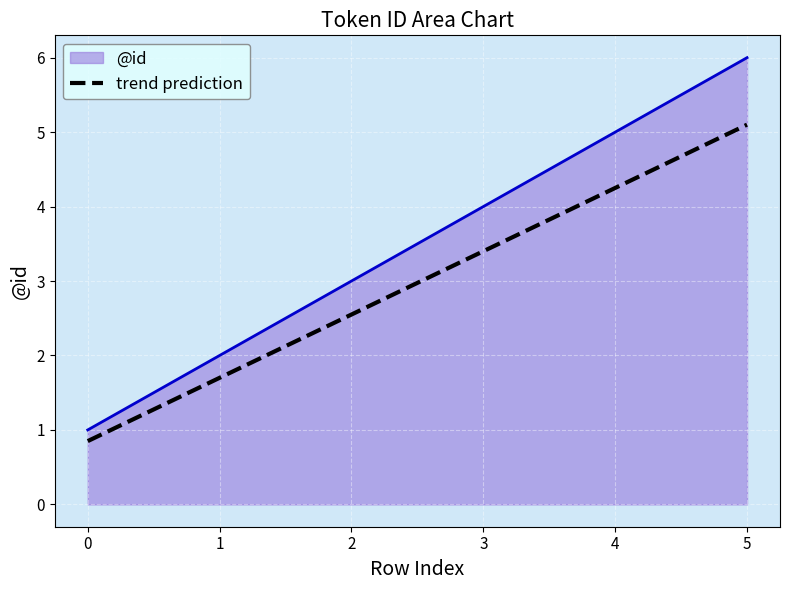

What is the highest value of the @id series?

6.0